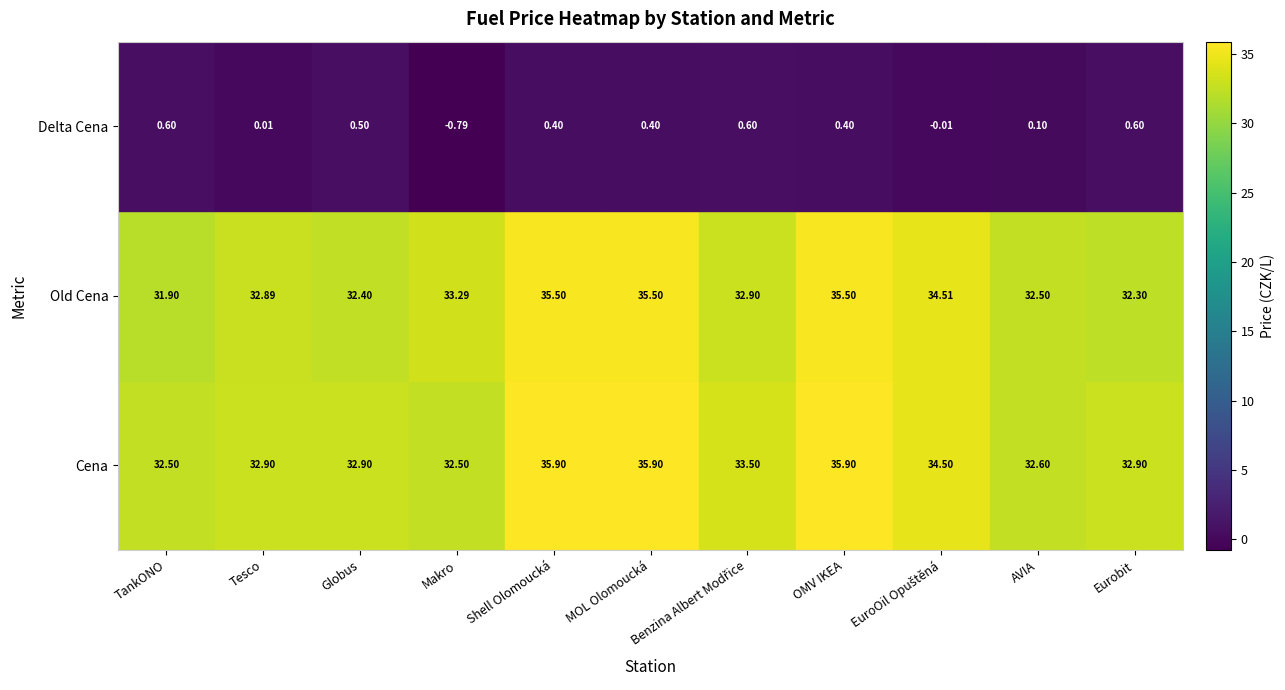

Where does the Delta Cena series first go above 0?

TankONO